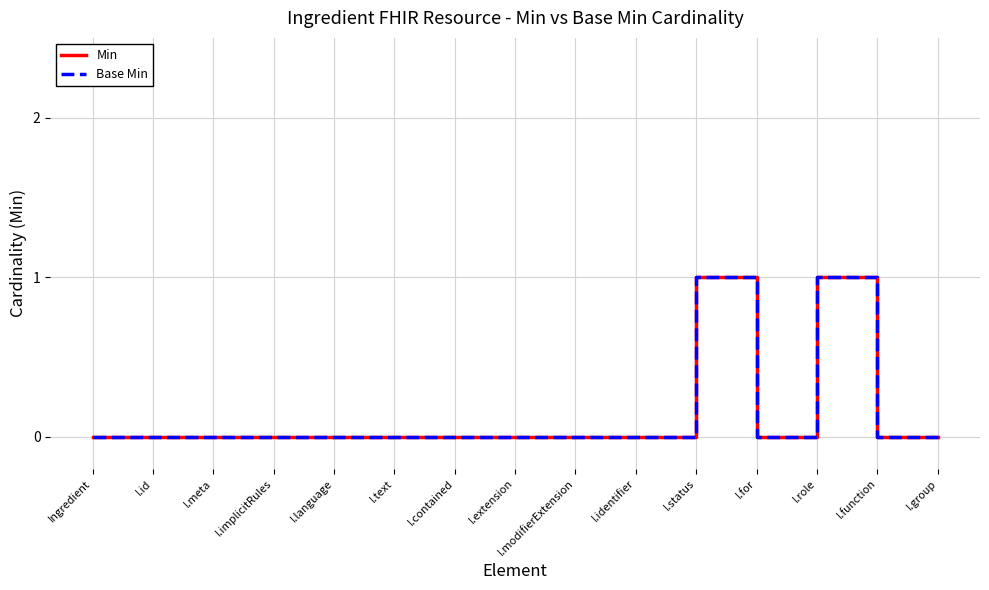

Rank the series at I.for from lowest to highest value.

Min, Base Min